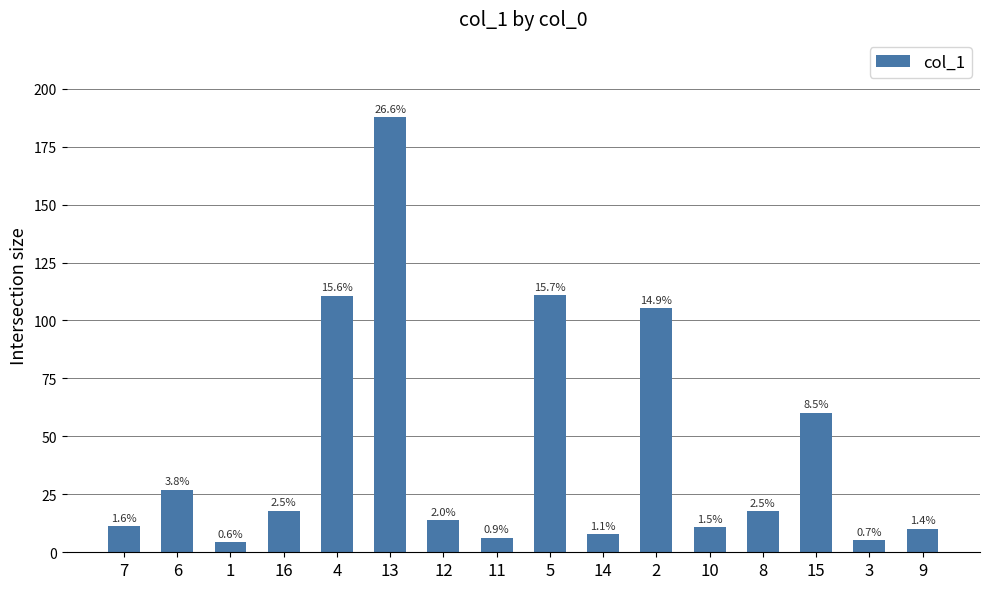

List the labels in order of value, largest first.

13, 5, 4, 2, 15, 6, 16, 8, 12, 7, 10, 9, 14, 11, 3, 1